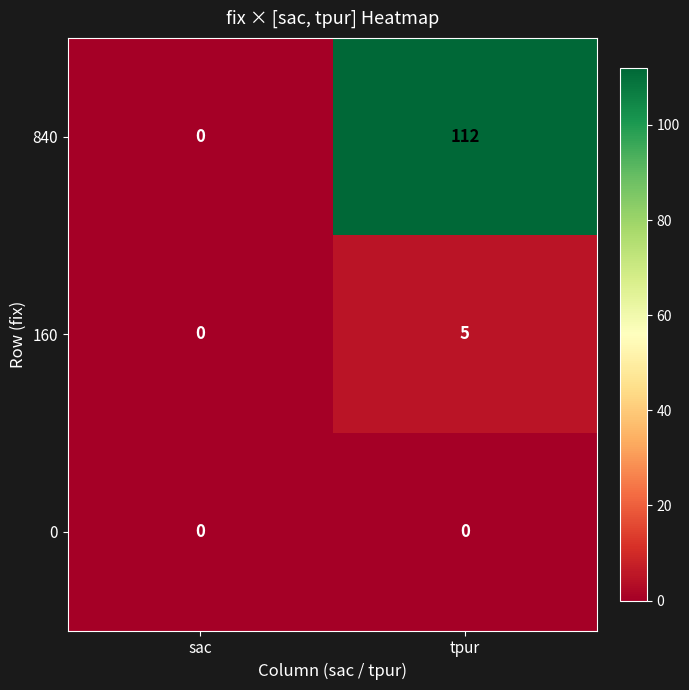

What is the total value across all series at tpur?

117